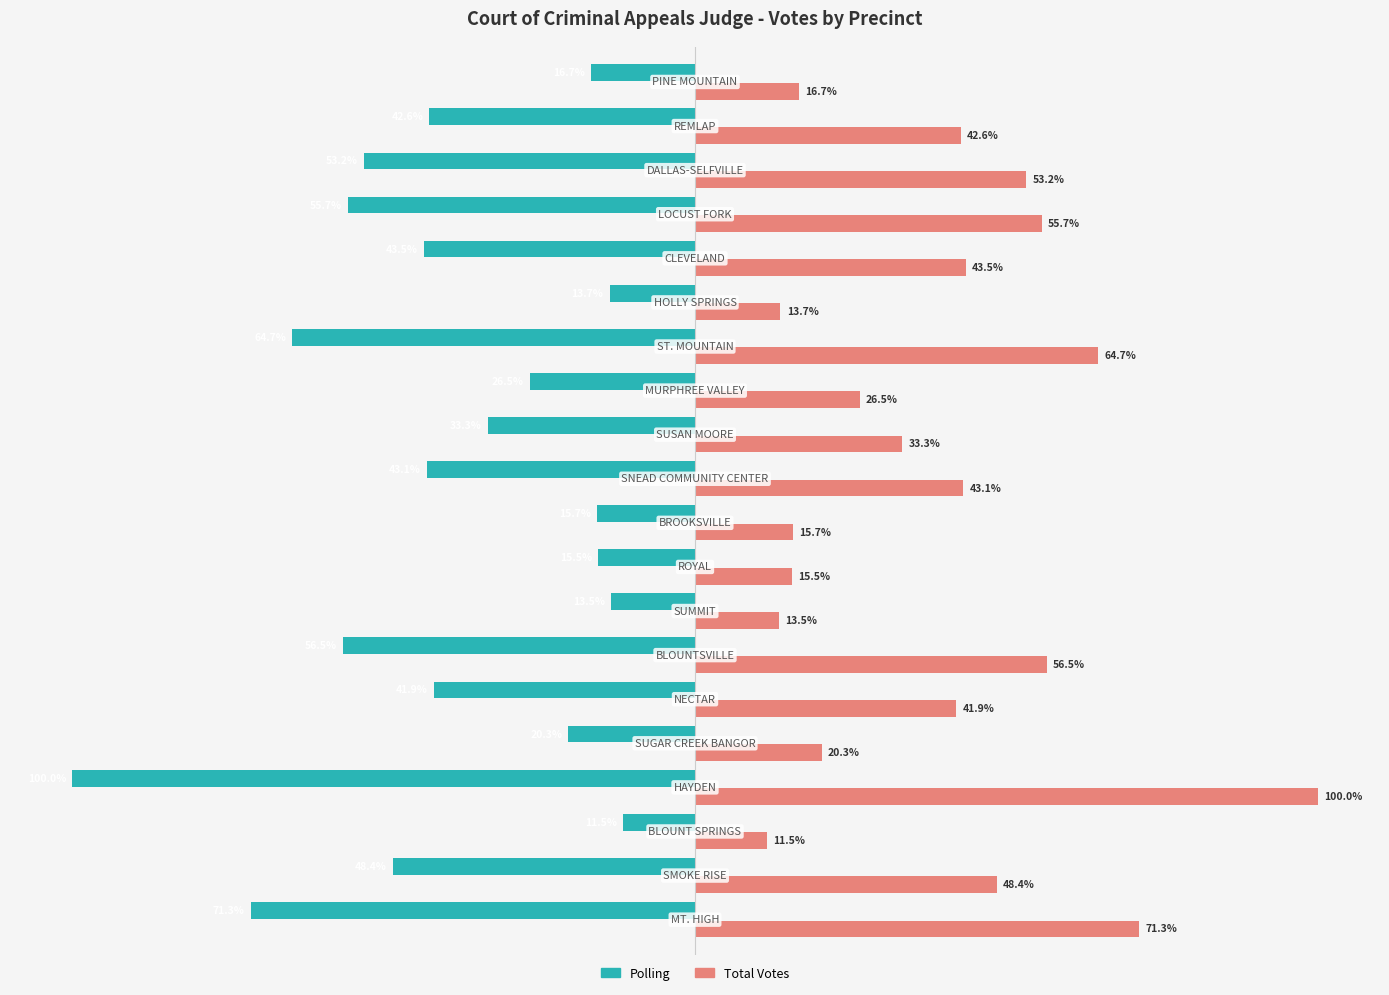

List the series in order of their peak value, highest first.

Total Votes, Polling